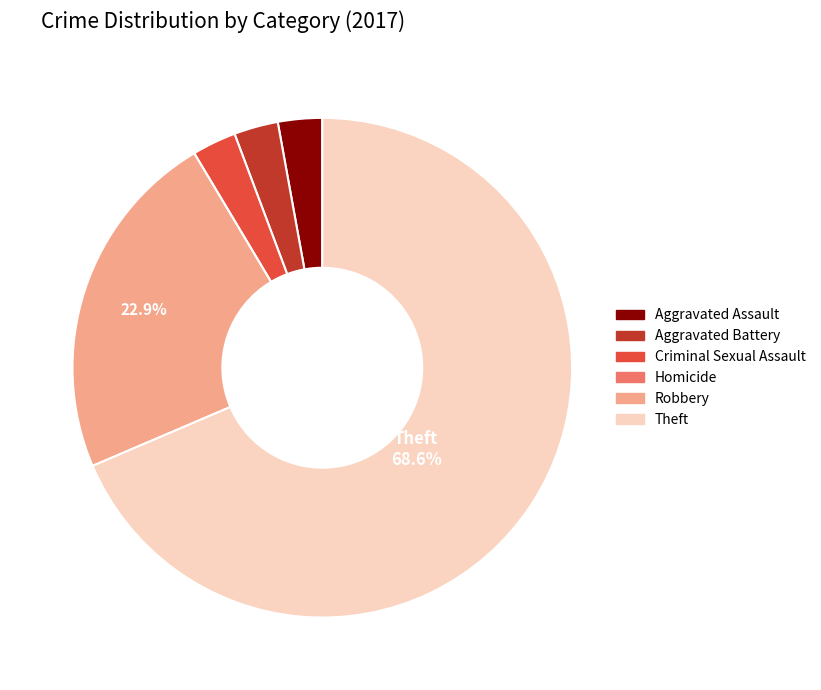

Which has a higher value, Criminal Sexual Assault or Robbery?

Robbery